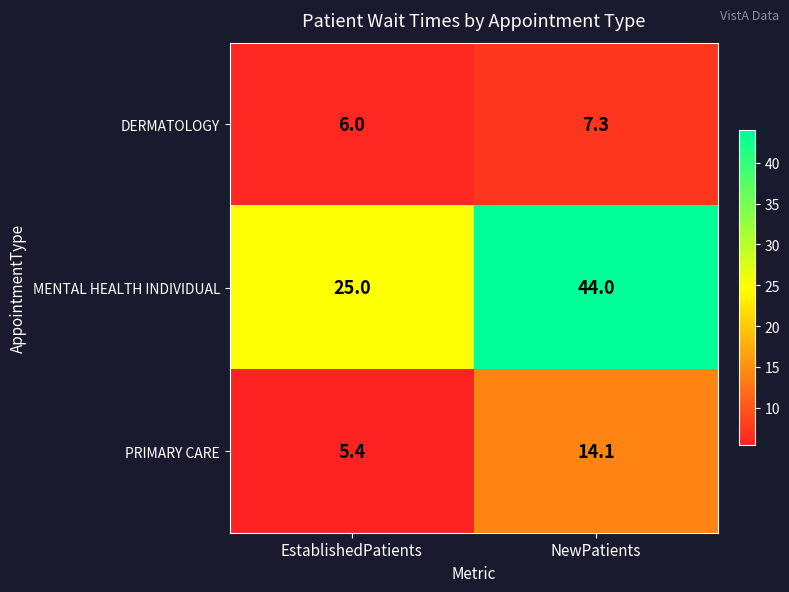

Rank the series at NewPatients from lowest to highest value.

DERMATOLOGY, PRIMARY CARE, MENTAL HEALTH INDIVIDUAL